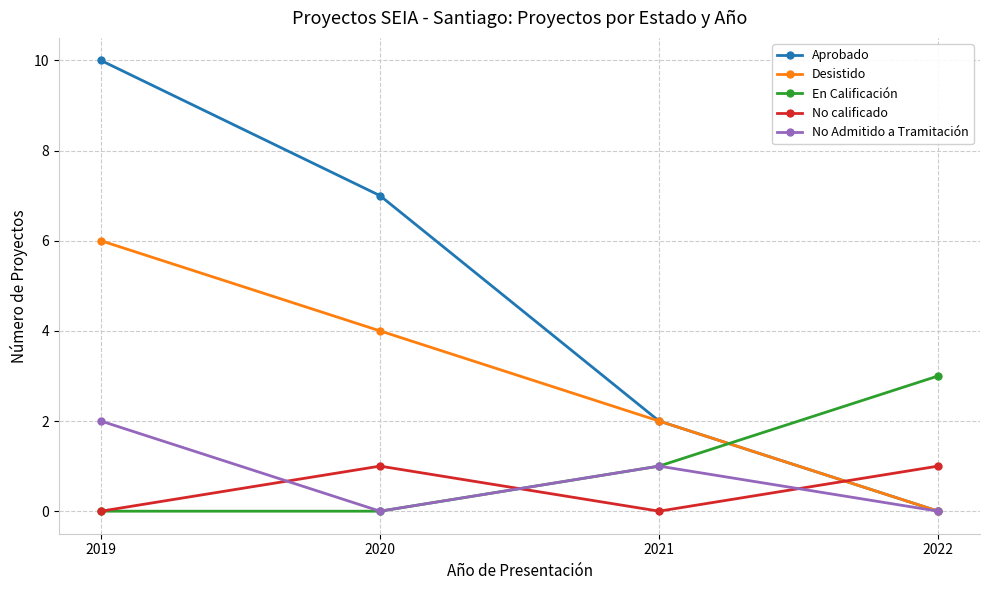

At which label does Desistido first exceed 4?

2019